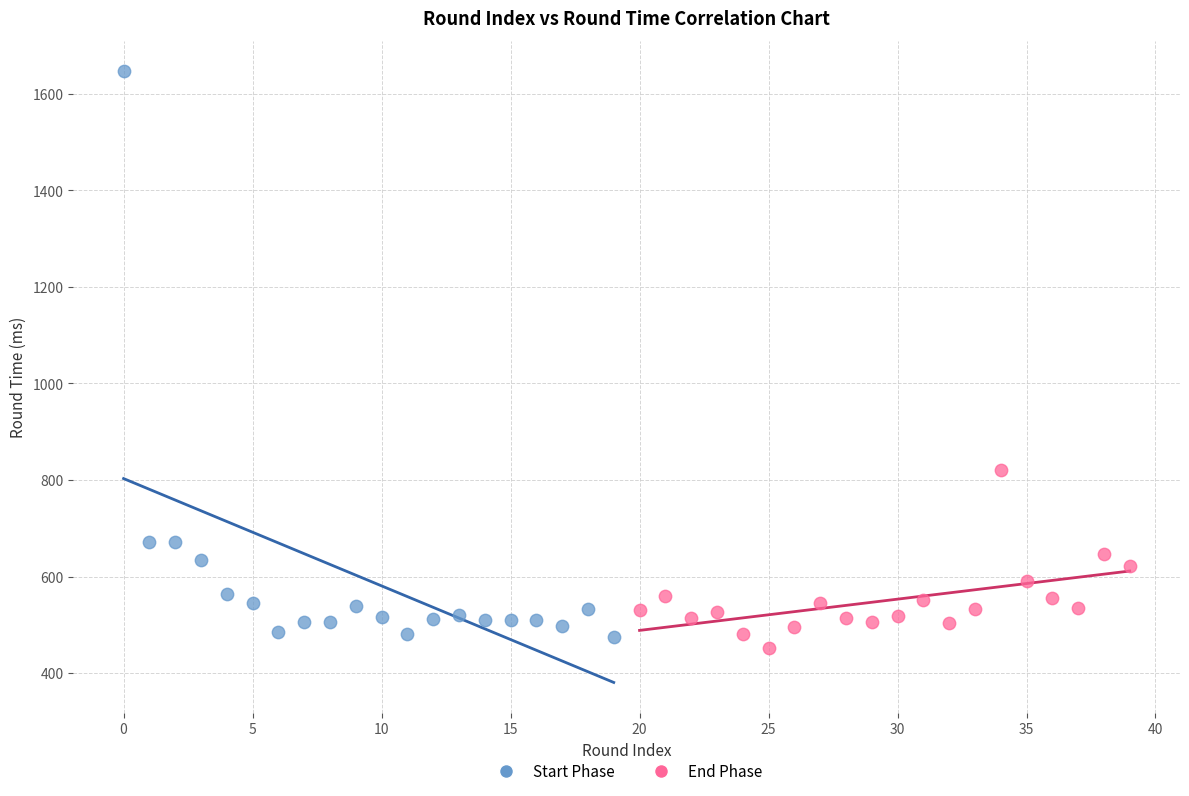

Which series has the largest Y range (max minus min)?

Start Phase